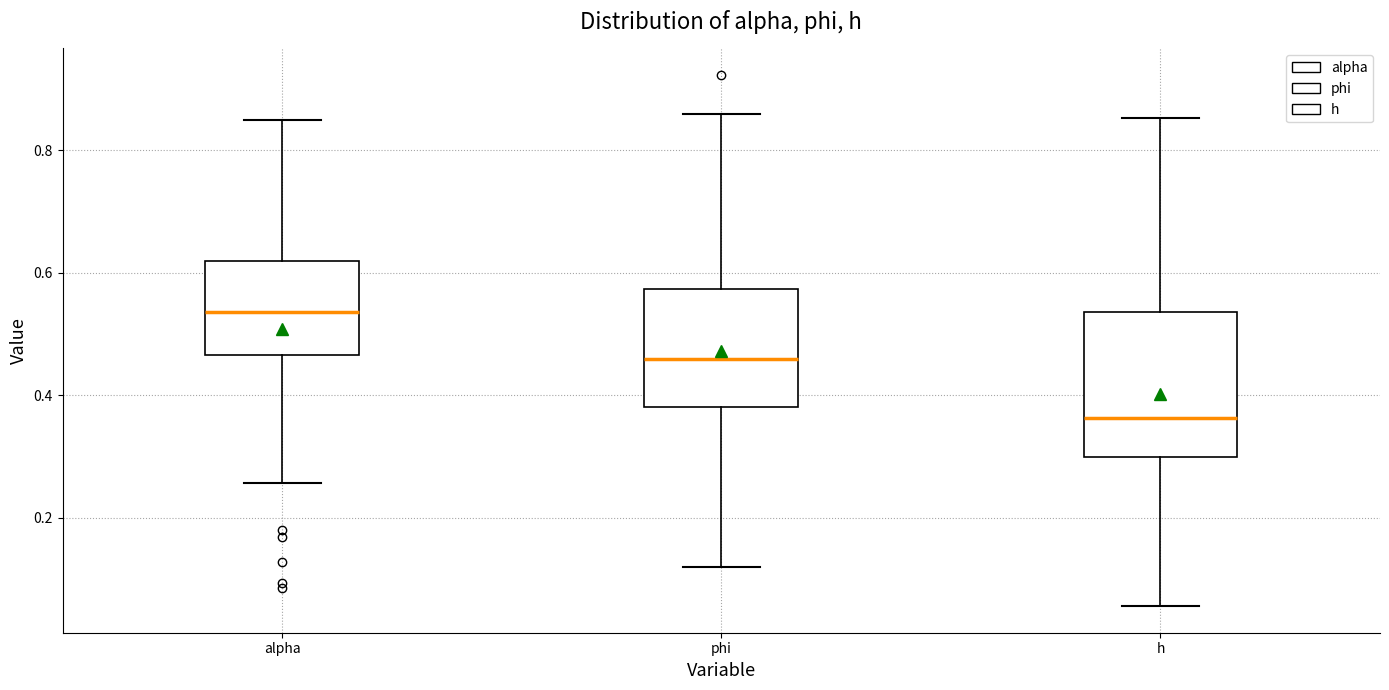

Reading left to right, read every box against the y-axis: the position of its median line, the range the box covers, and the ends of its whiskers. The values are not printed on the chart, so give them approximately, as read against the axis.

alpha: median 0.54, box 0.46 to 0.62, whiskers 0.26 to 0.86
phi: median 0.46, box 0.38 to 0.58, whiskers 0.12 to 0.86
h: median 0.36, box 0.30 to 0.54, whiskers 0.06 to 0.86